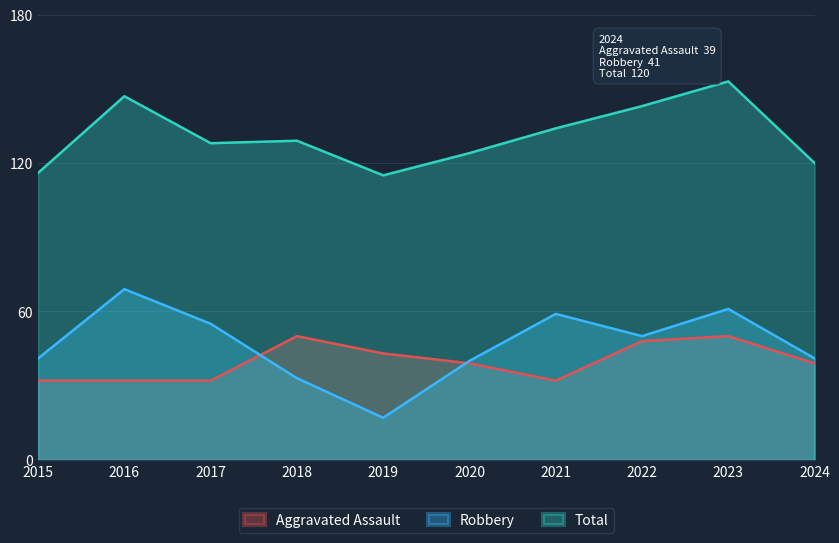

What are all the series names shown in the legend?

Aggravated Assault, Robbery, Total